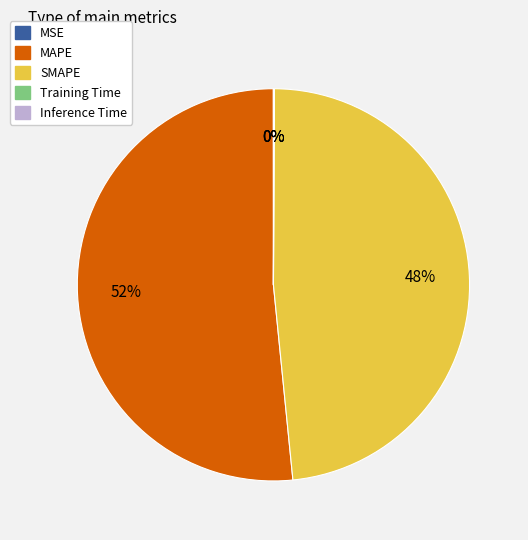

The SMAPE slice represents 48% of the pie. True or false?

True